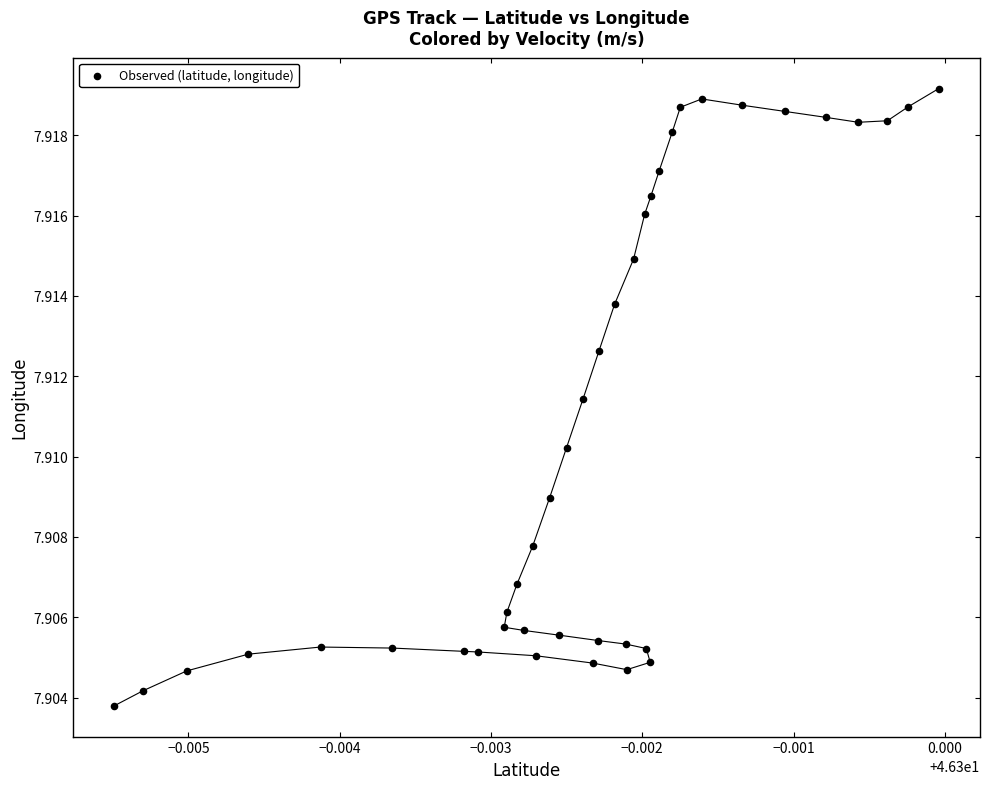

How many data points are displayed?

40